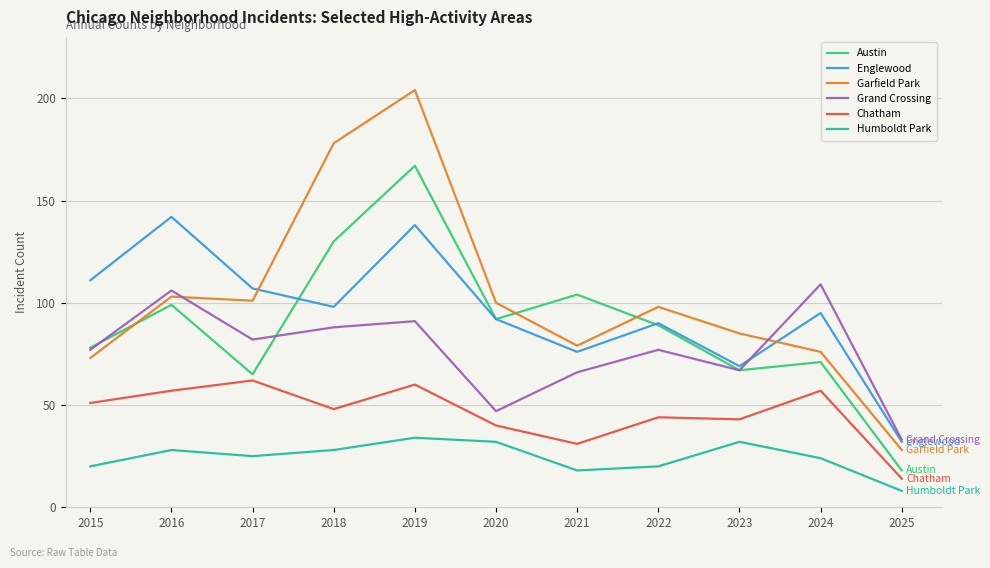

How many lines are shown in the chart?

6